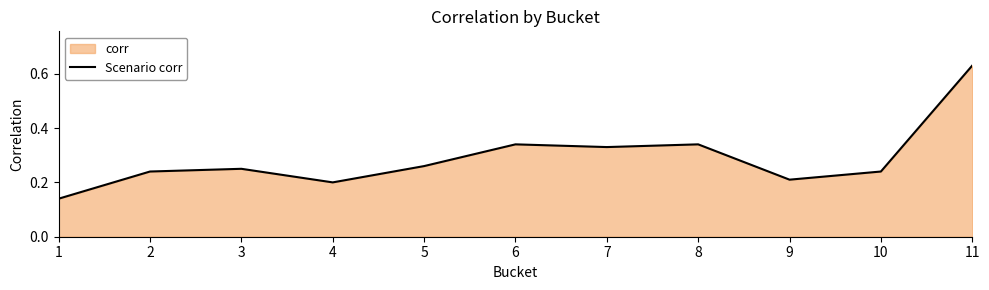

Rank the categories by value from lowest to highest.

1, 4, 9, 2, 10, 3, 5, 7, 6, 8, 11